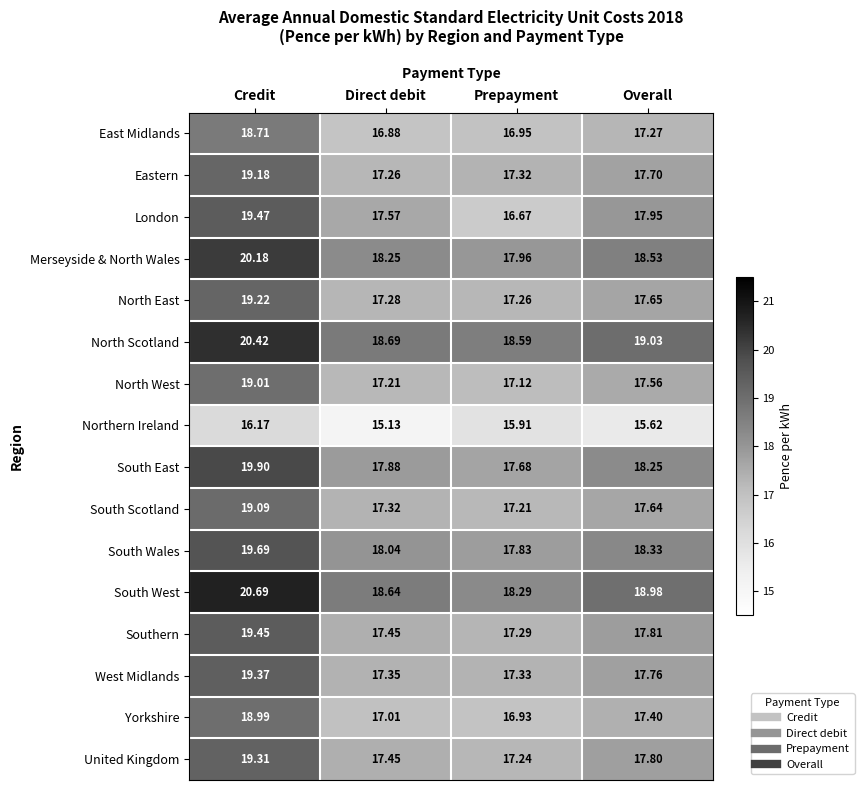

At which label is Northern Ireland closest to 15?

Direct debit